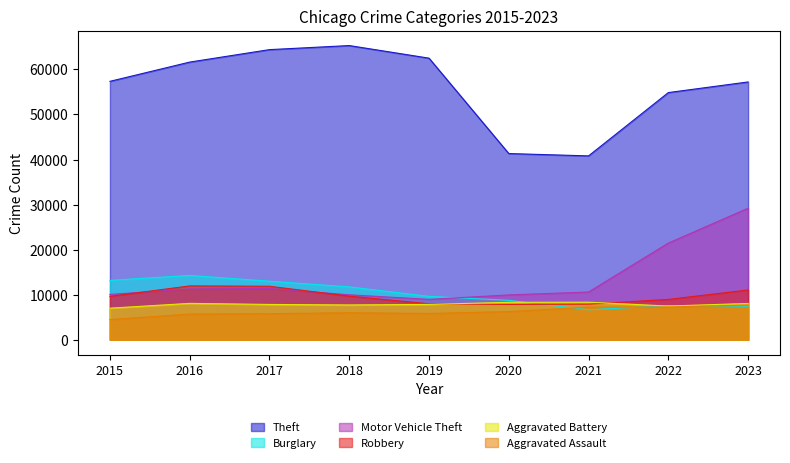

True or false: Aggravated Assault has a value of 6001 at 2018.

True